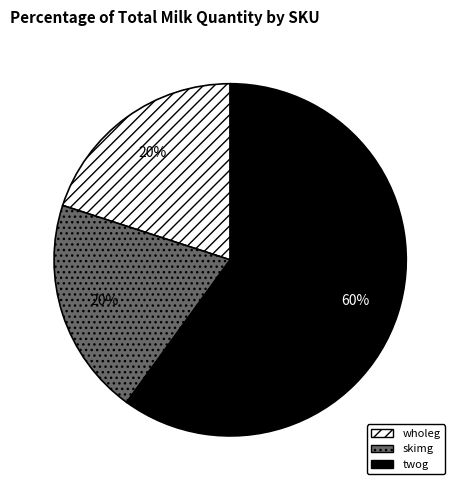

Is the sum of wholeg and skimg greater than half?

No